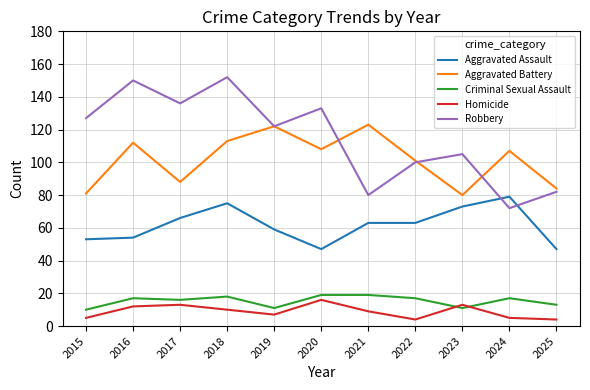

Rank the series at 2020 from lowest to highest value.

Homicide, Criminal Sexual Assault, Aggravated Assault, Aggravated Battery, Robbery